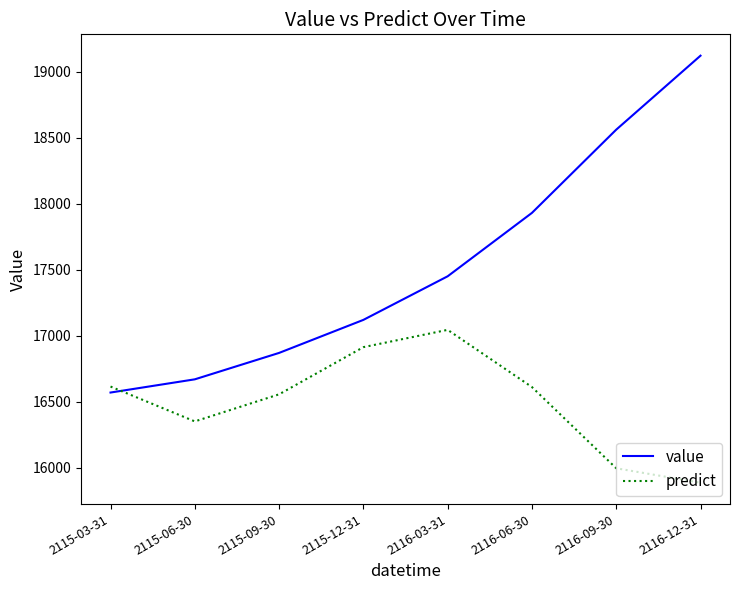

Rank the series by their maximum value, from highest to lowest.

value, predict